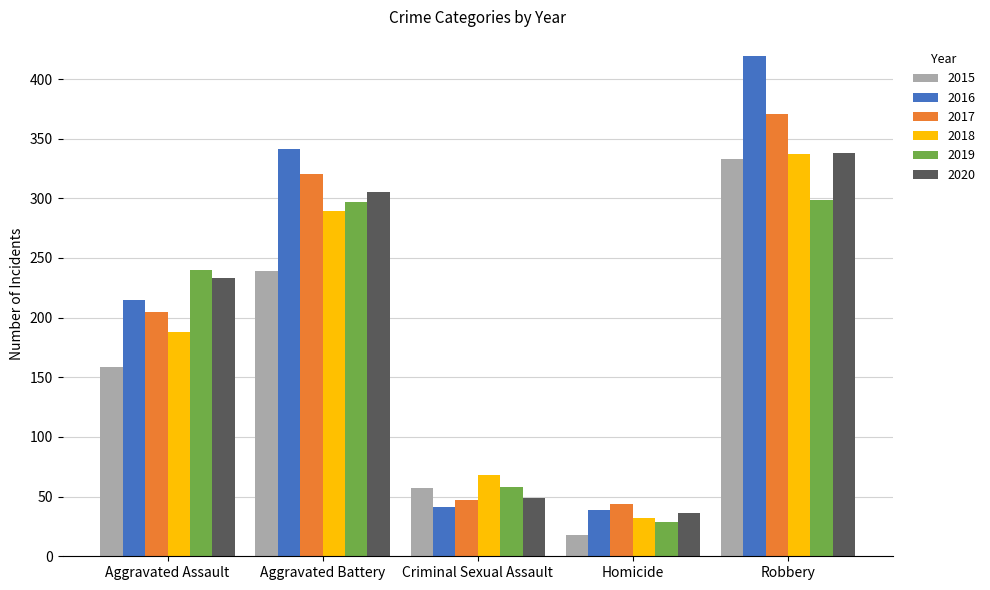

What are all the series names shown in the legend?

2015, 2016, 2017, 2018, 2019, 2020